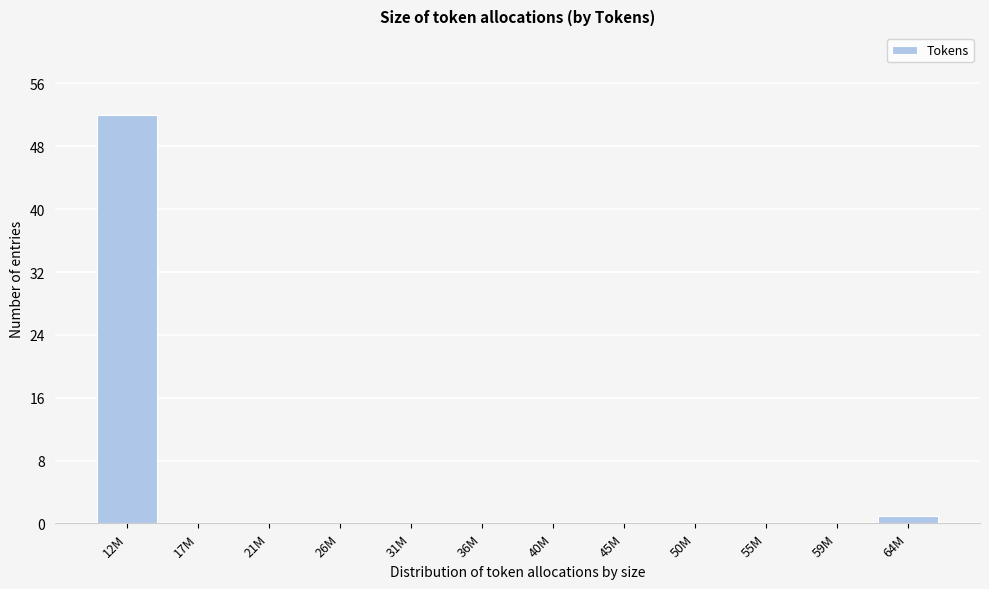

Reading right to left, what are all the values shown in this chart?

64M=1	59M=0	55M=0	50M=0	45M=0	40M=0	36M=0	31M=0	26M=0	21M=0	17M=0	12M=52